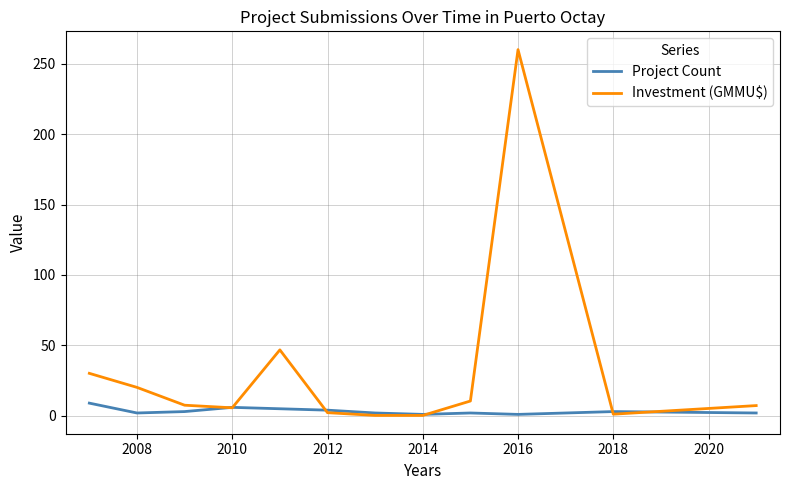

Rank the series by their maximum value, from highest to lowest.

Investment (GMMU$), Project Count